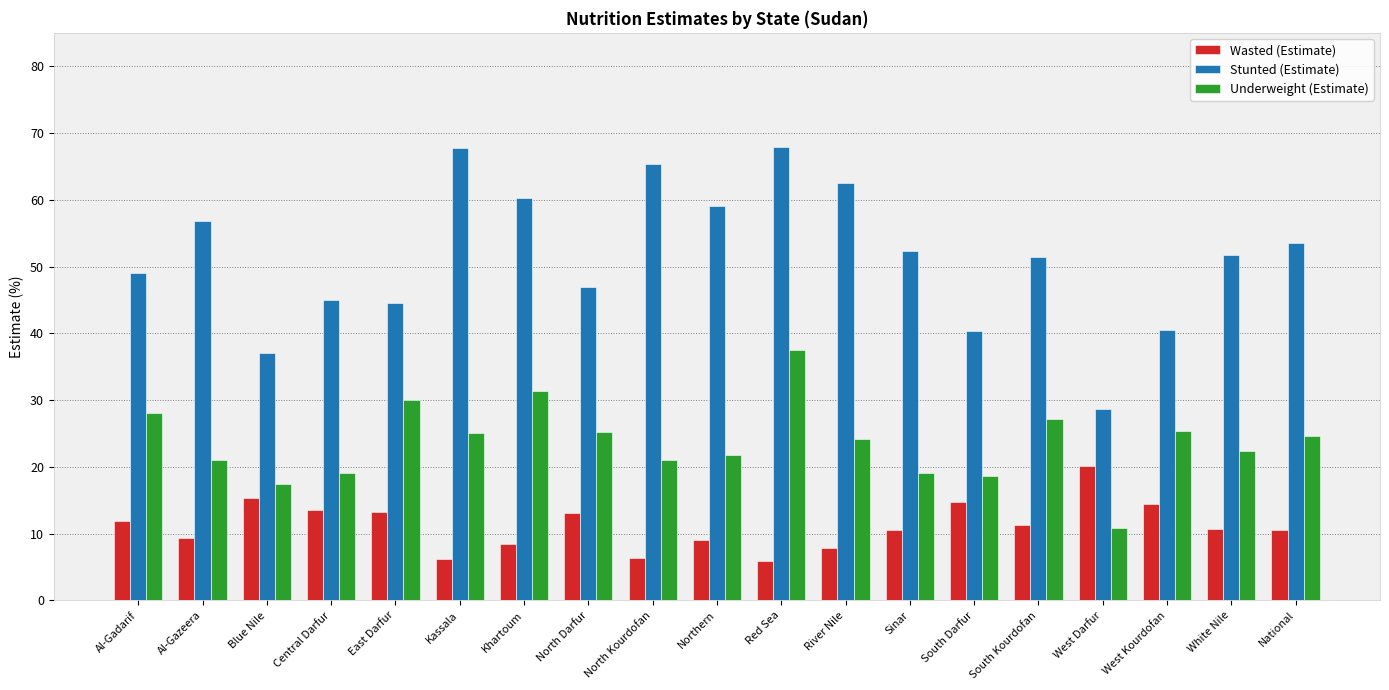

How many series are shown in this chart?

3